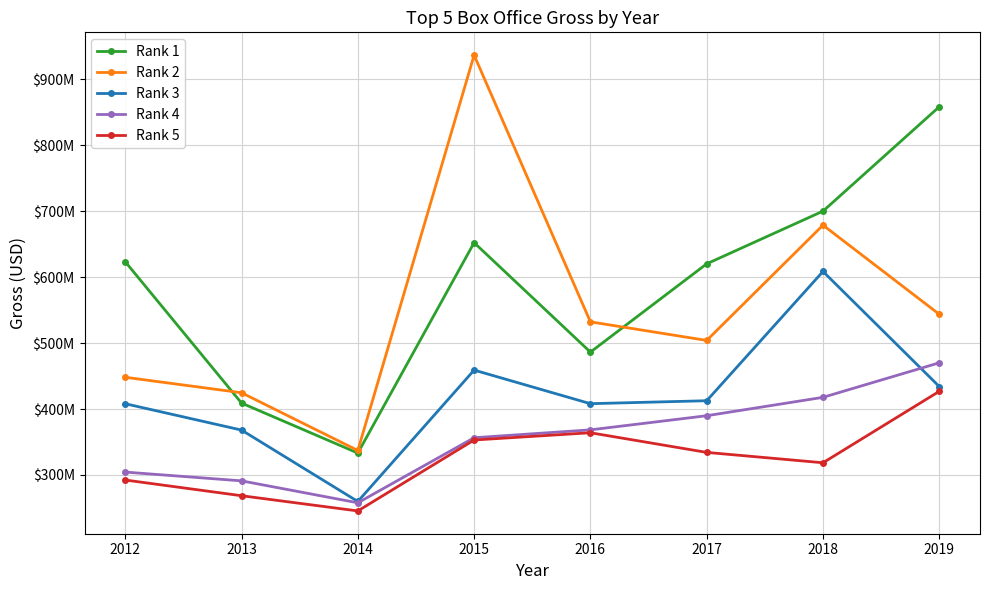

At which label does Rank 1 reach its peak?

2019